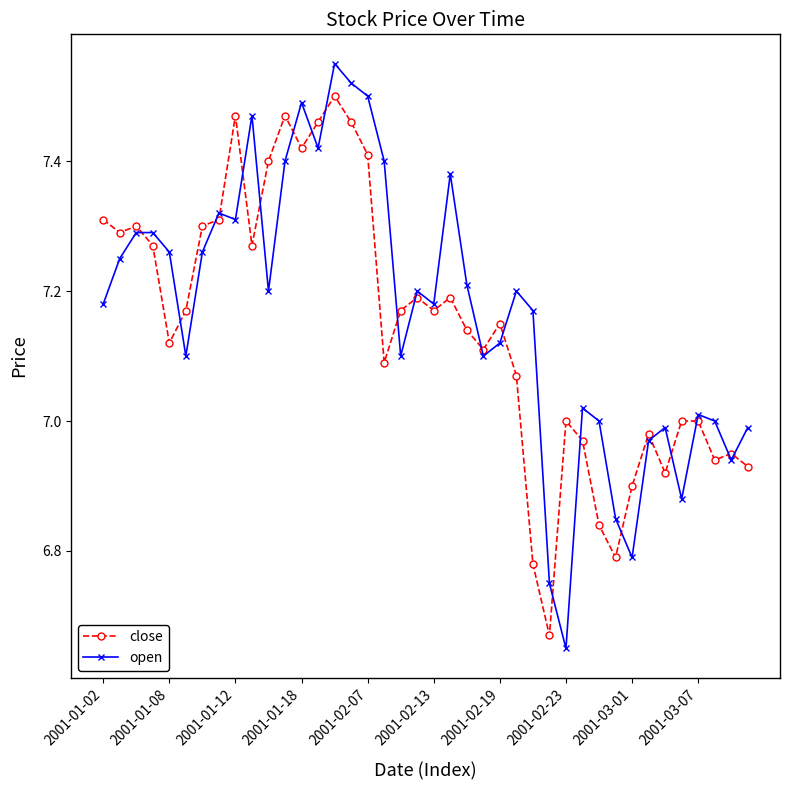

After their last crossing, which series has the higher values: close or open?

open